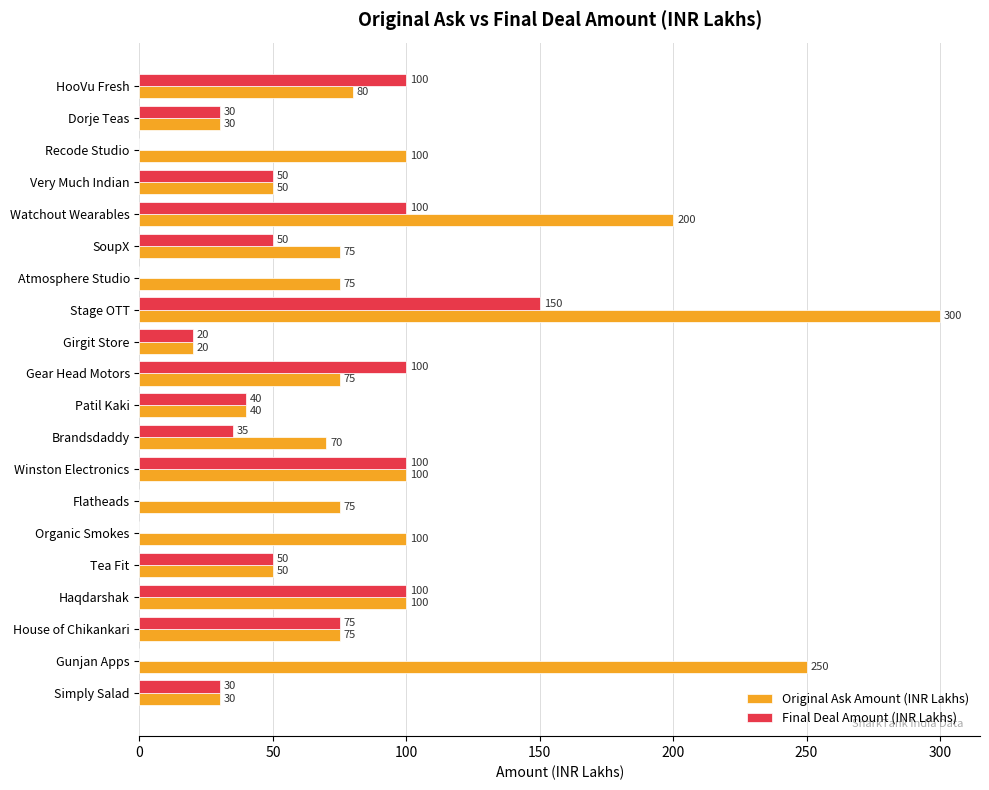

Is the value of Final Deal Amount (INR Lakhs) at Stage OTT greater than the value of Original Ask Amount (INR Lakhs) at SoupX?

Yes